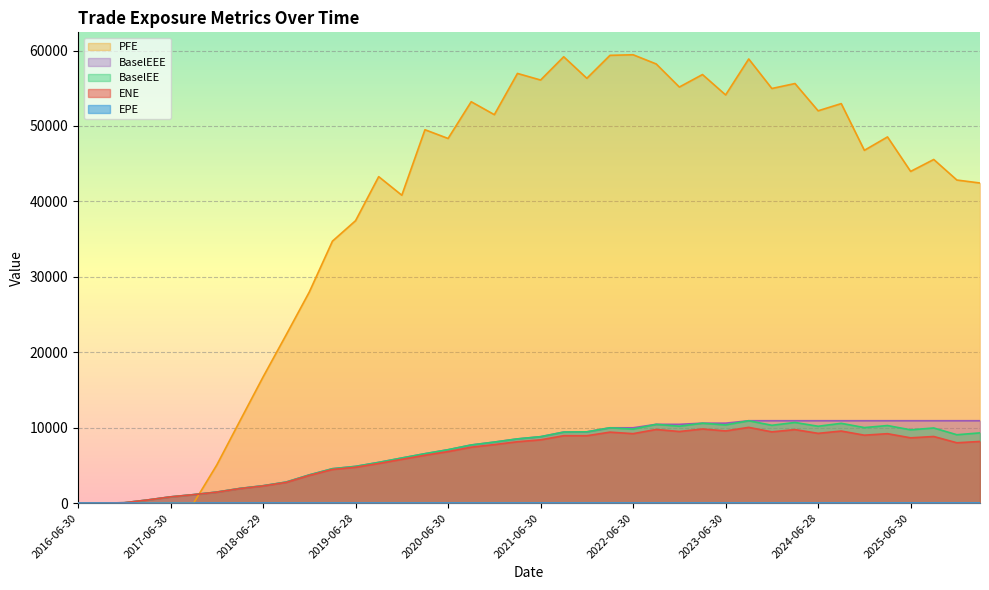

Which has a higher value, 2017-09-29 or 2017-06-30?

2017-09-29